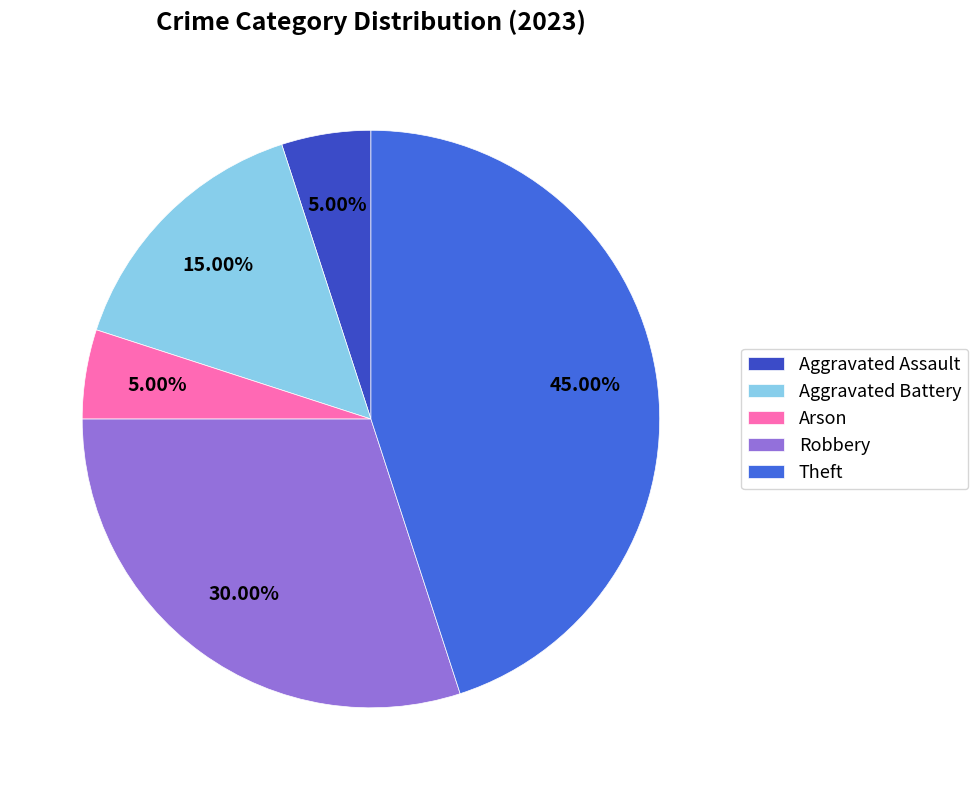

Is there any slice that represents more than half of the pie?

No